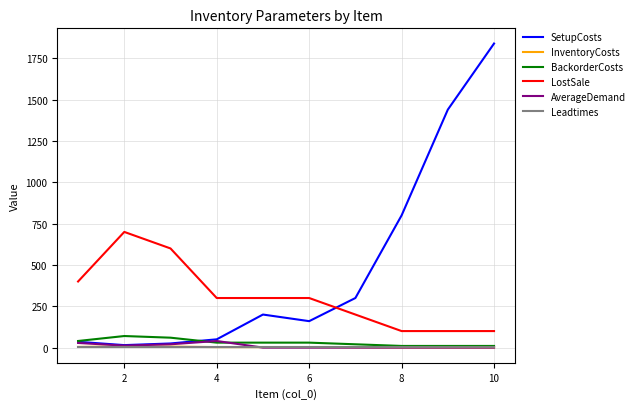

True or false: InventoryCosts and LostSale cross at least once.

False